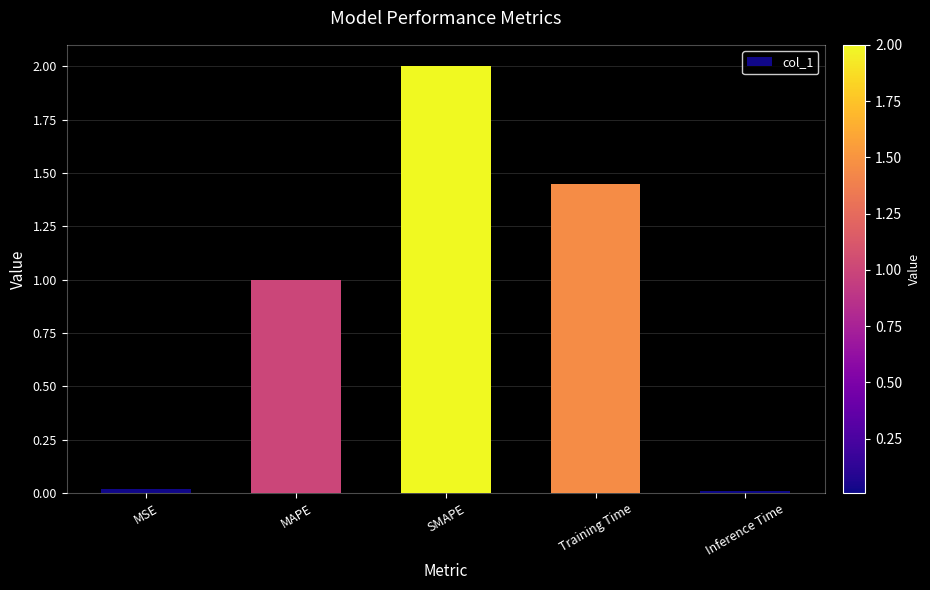

How many bars are there in total?

5